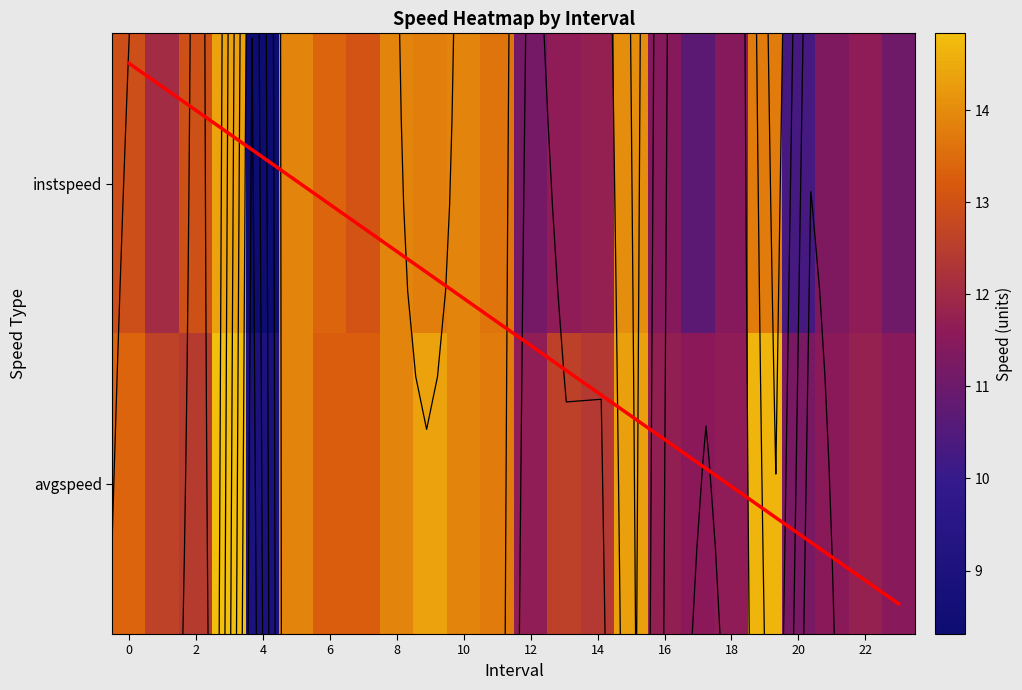

What is the approximate value of avgspeed at 9?

14.4